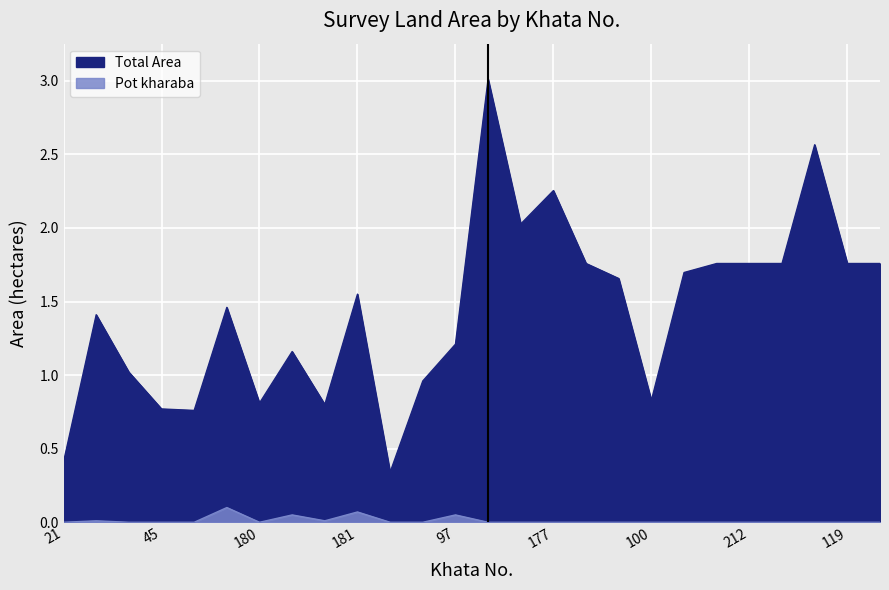

True or false: Total Area and Pot kharaba cross at least once.

False